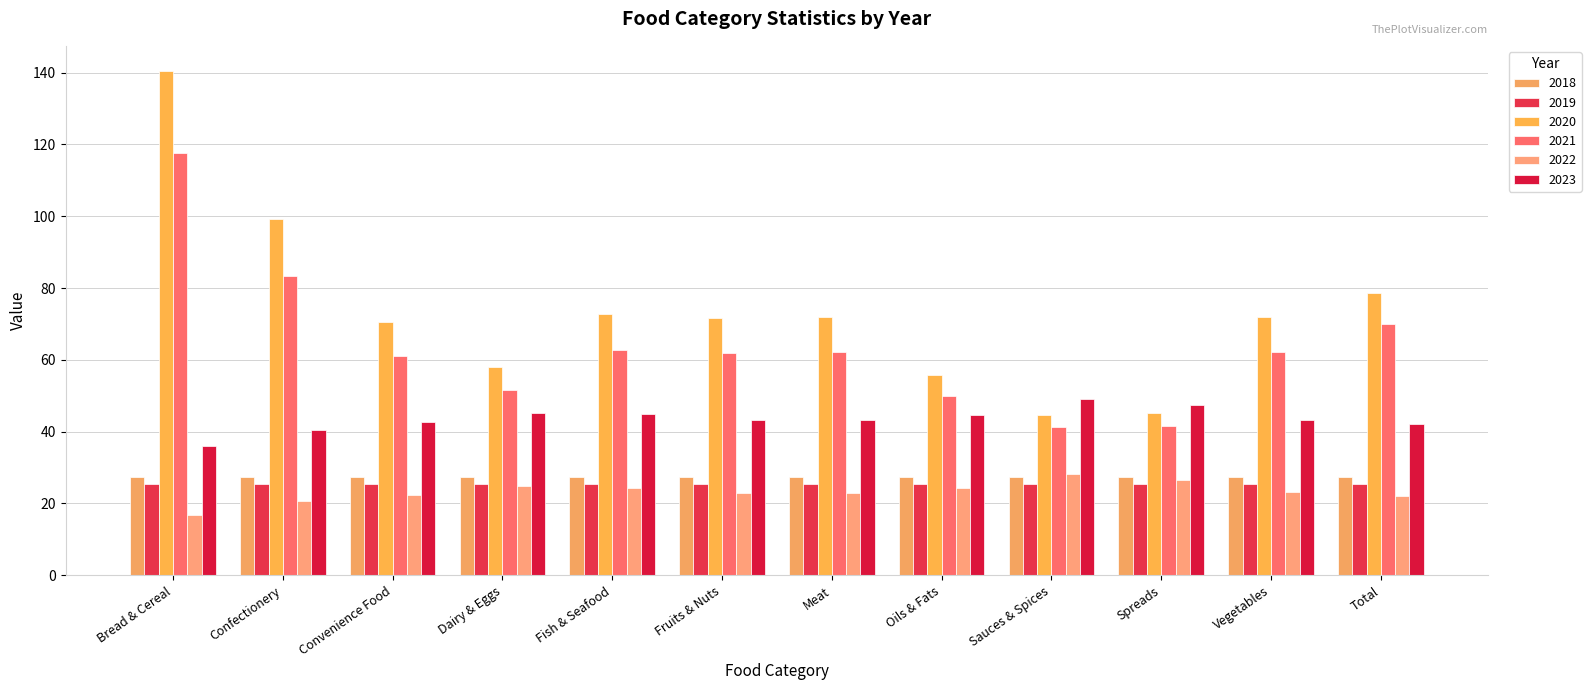

Is it true that 2022 equals 24.8 at Dairy & Eggs?

True